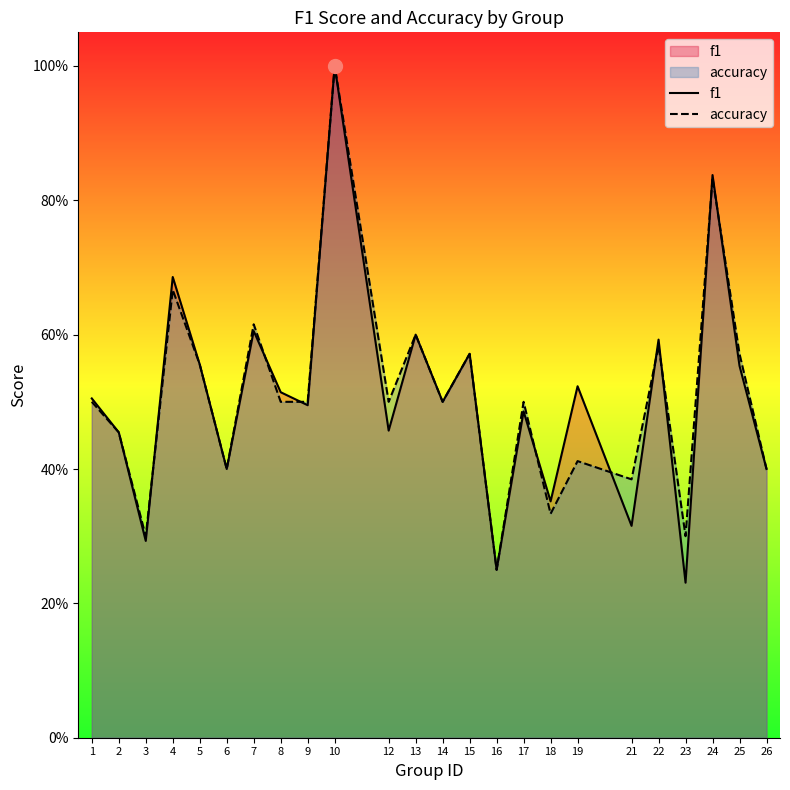

True or false: accuracy has more than 2 points higher than both neighbors.

True